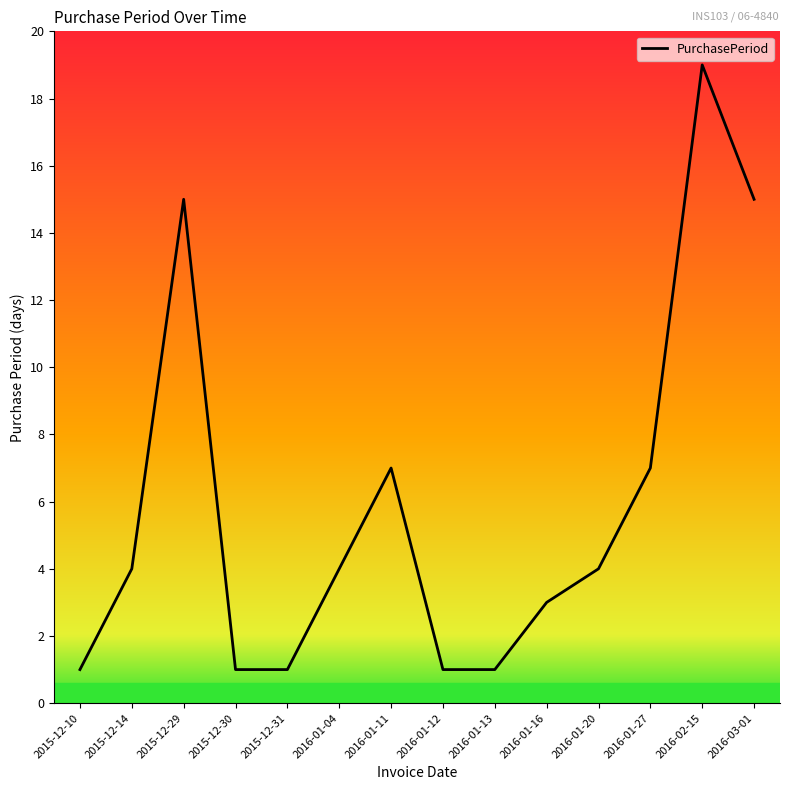

Is it true that the value at 2016-03-01 is 15?

True